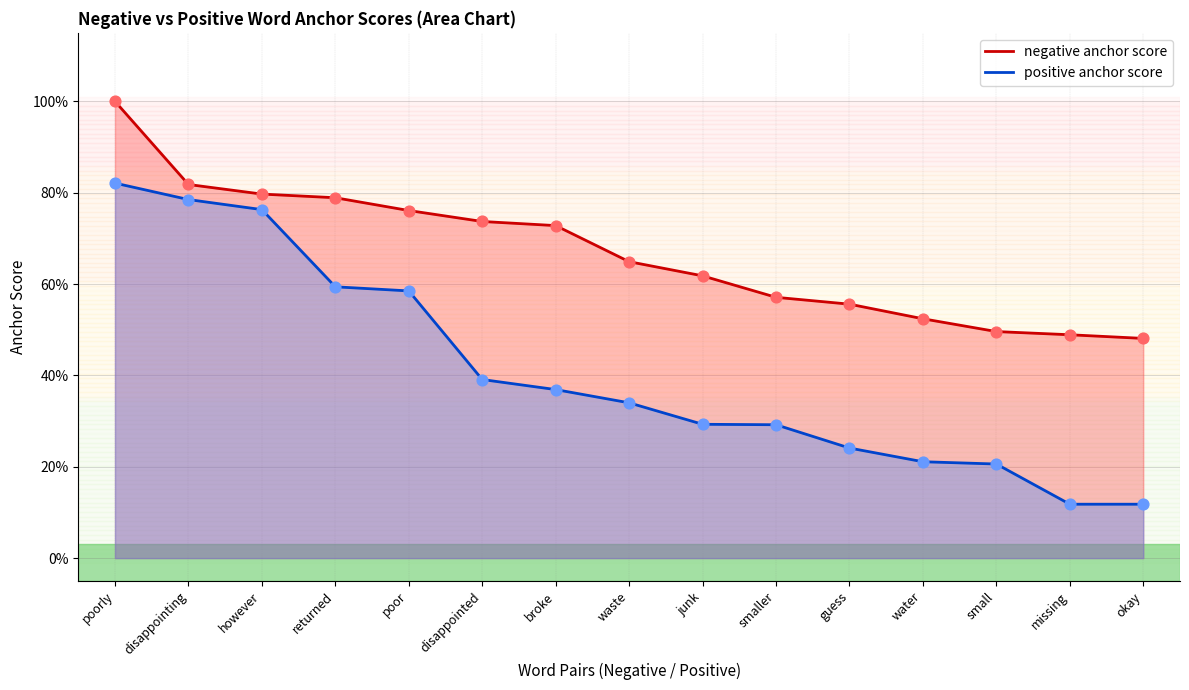

What is the total value across all series at disappointed?

1.1